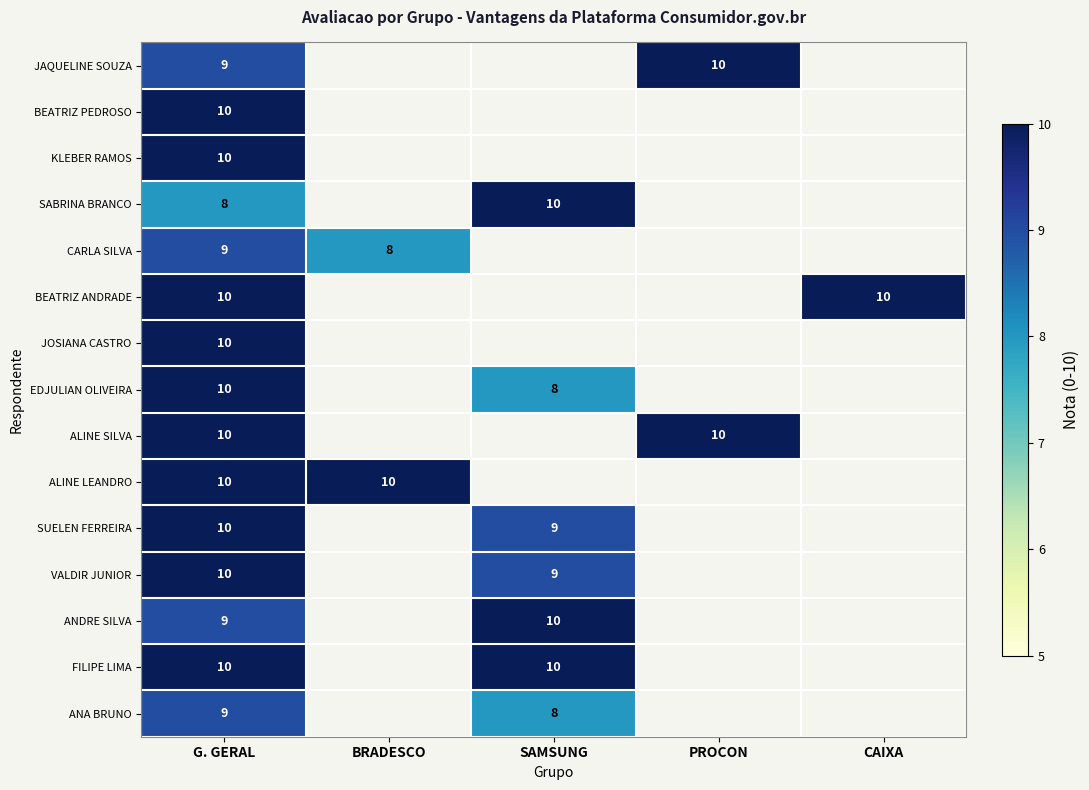

The ANA BRUNO series shows 8 at SAMSUNG. True or false?

True